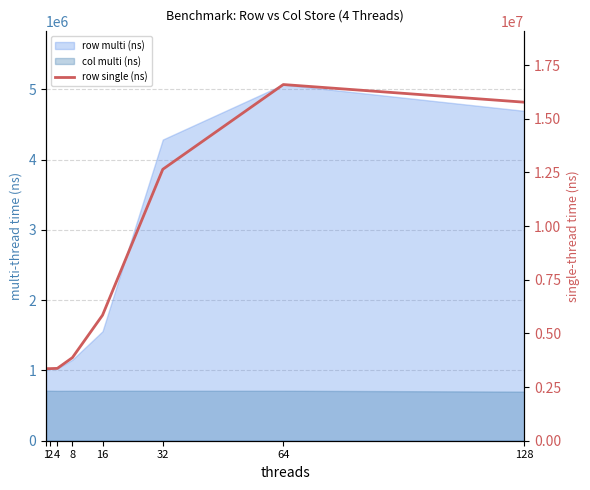

True or false: the data shows 4705152 at 1.

False